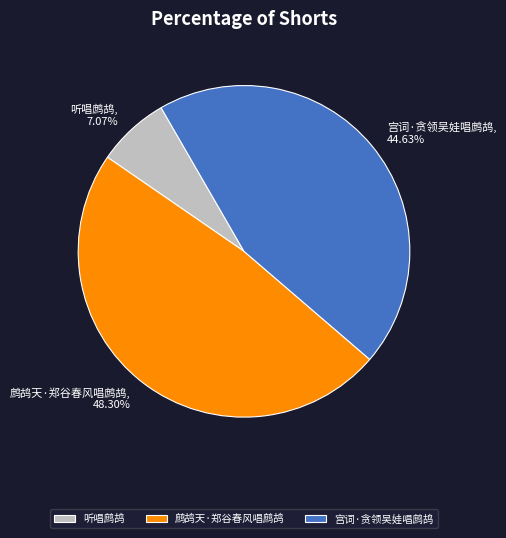

The 宫词·贪领吴娃唱鹧鸪 slice represents 33% of the pie. True or false?

False